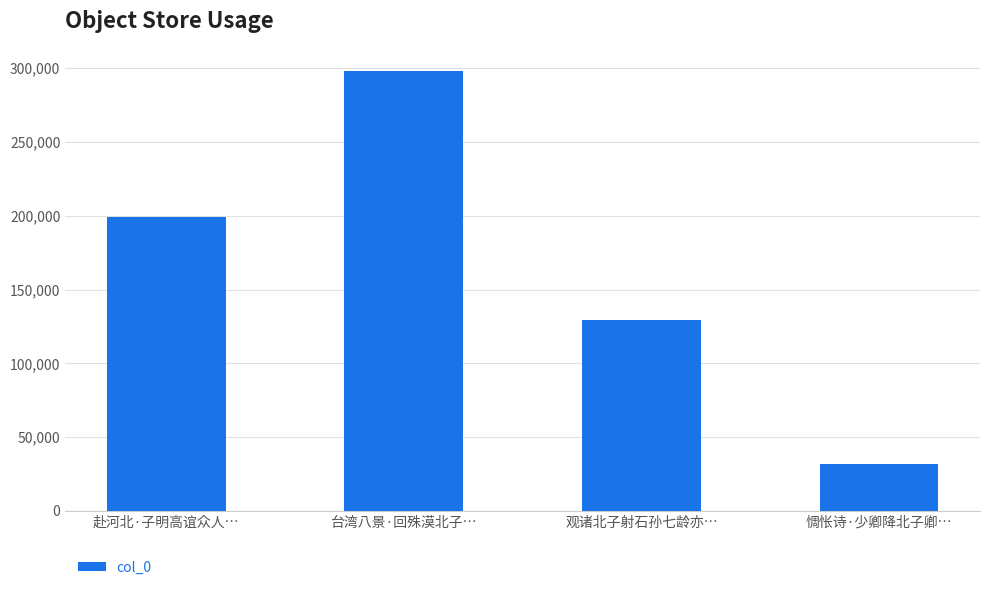

Count the number of data series in this chart.

1